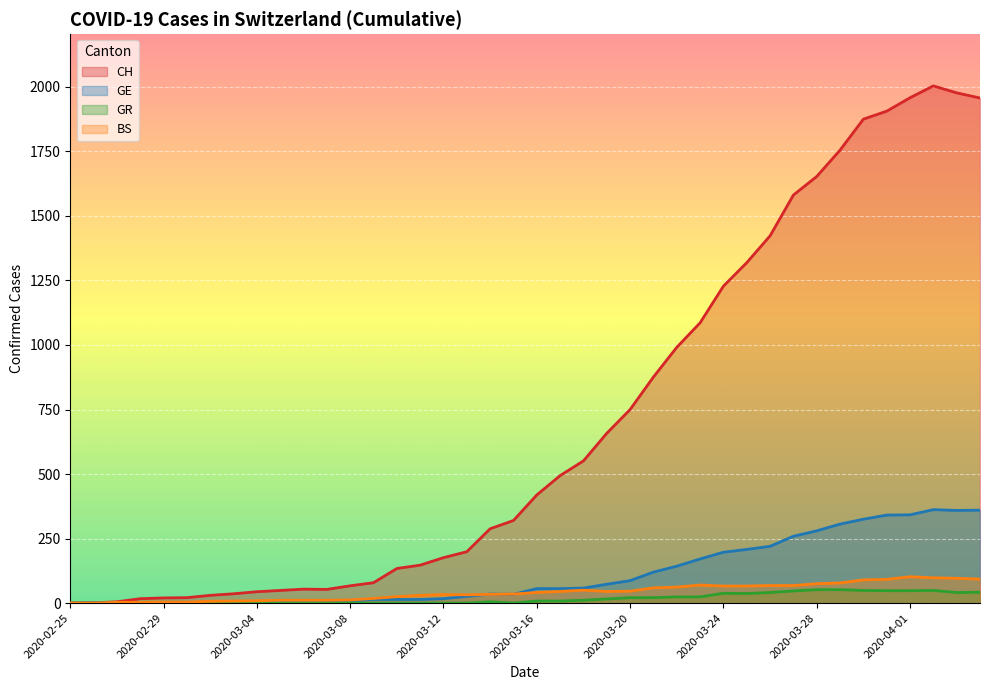

Rank the series at 2020-03-22 from lowest to highest value.

GR, BS, GE, CH